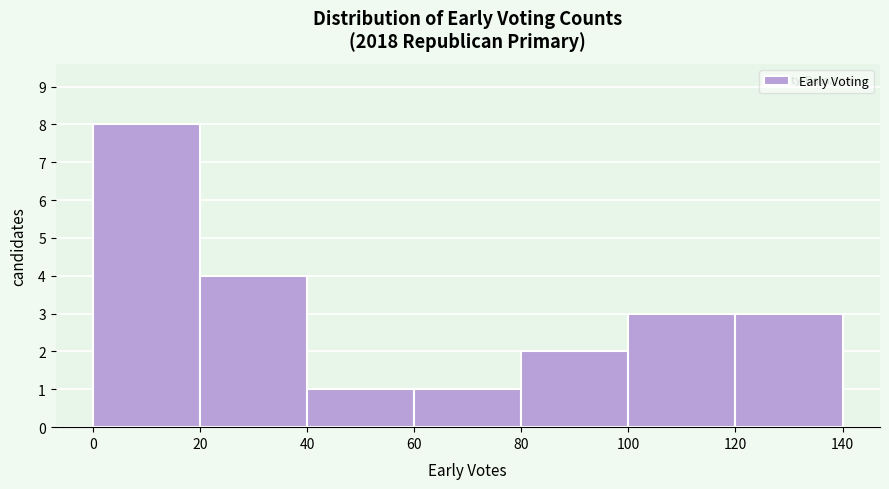

Which range on the x-axis has the tallest bar?

0 to 20